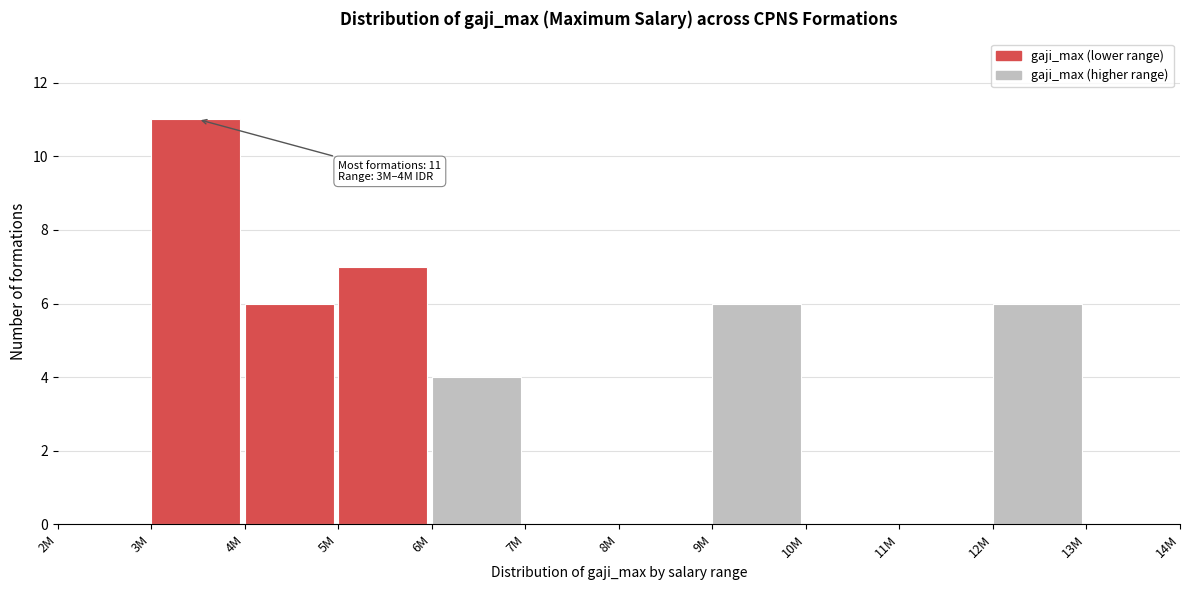

Reading left to right, extract all data points from this chart.

2M=0	3M=11	4M=6	5M=7	6M=4	7M=0	8M=0	9M=6	10M=0	11M=0	12M=6	13M=0